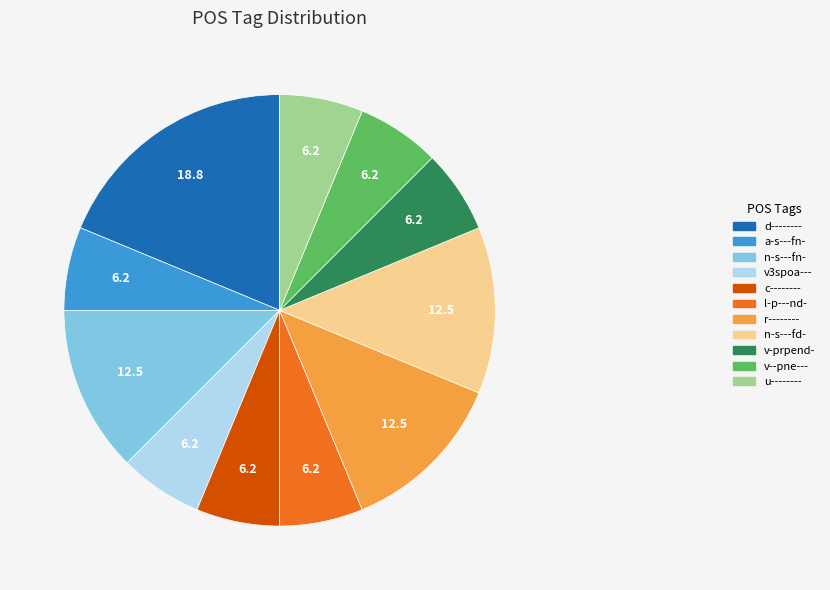

Combined, do c-------- and v3spoa--- account for over 50%?

No